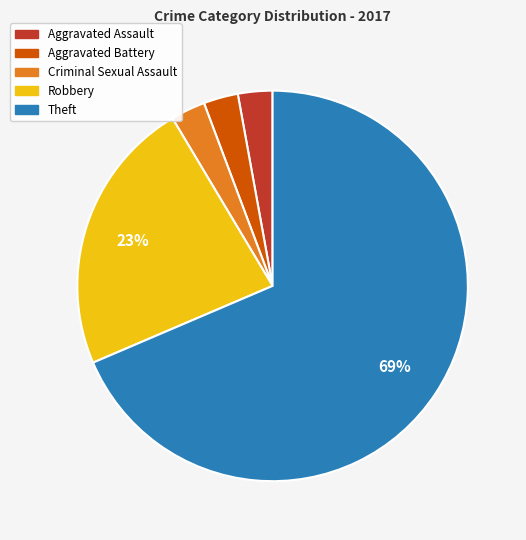

Is the sum of Theft and Aggravated Battery greater than half?

Yes